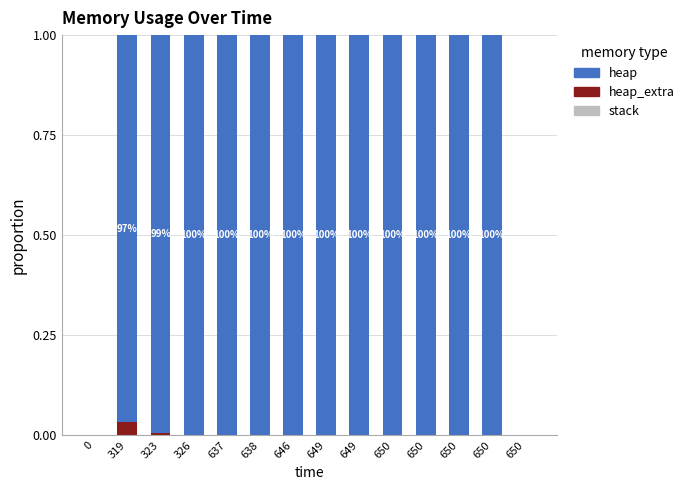

Are the bars grouped side by side (vs. stacked)?

No